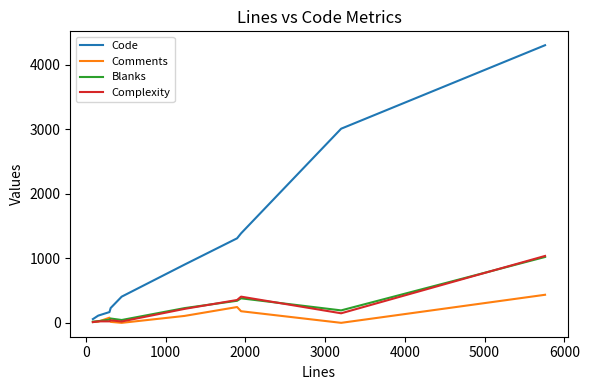

What is the highest value of the Complexity series?

1037